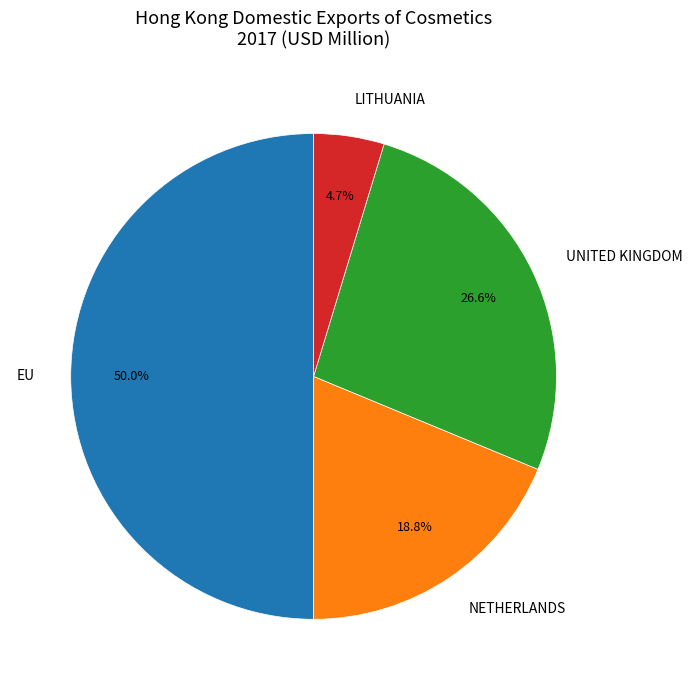

Rank the categories by value from lowest to highest.

LITHUANIA, NETHERLANDS, UNITED KINGDOM, EU